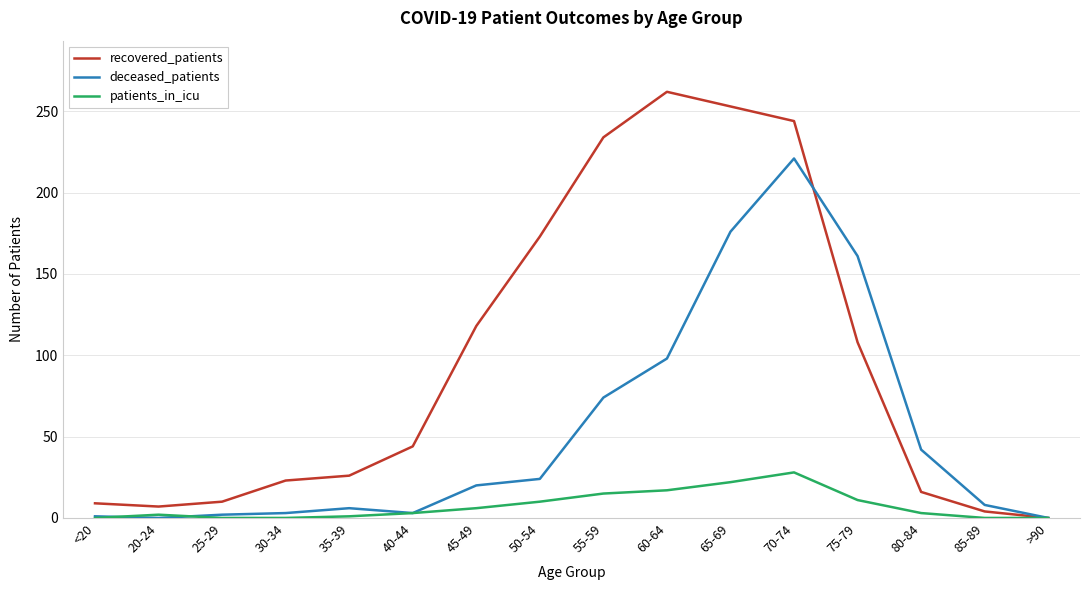

True or false: deceased_patients has a value of 0 at 20-24.

True